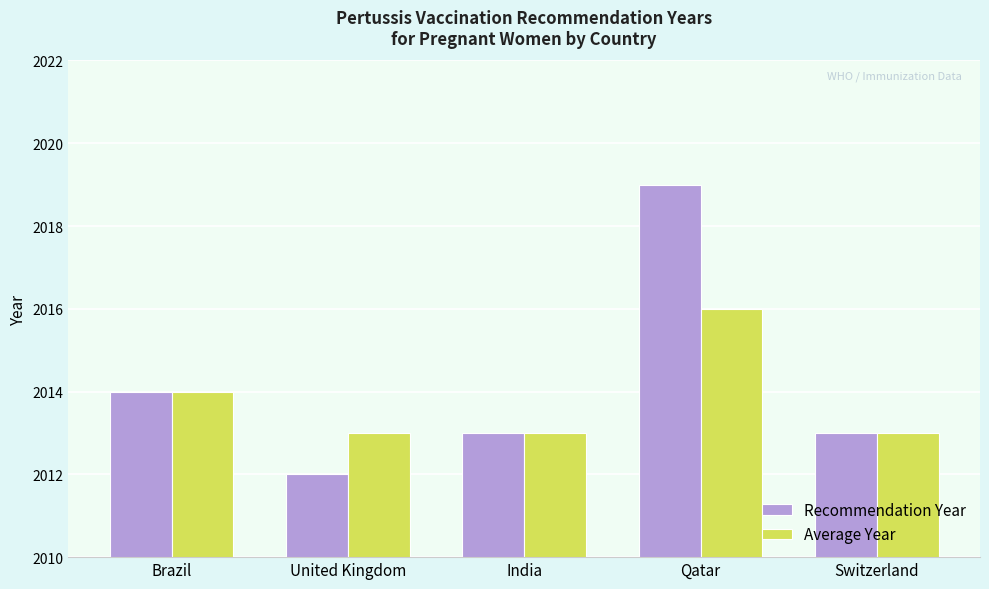

Where is Recommendation Year nearest to the value 2015?

Brazil